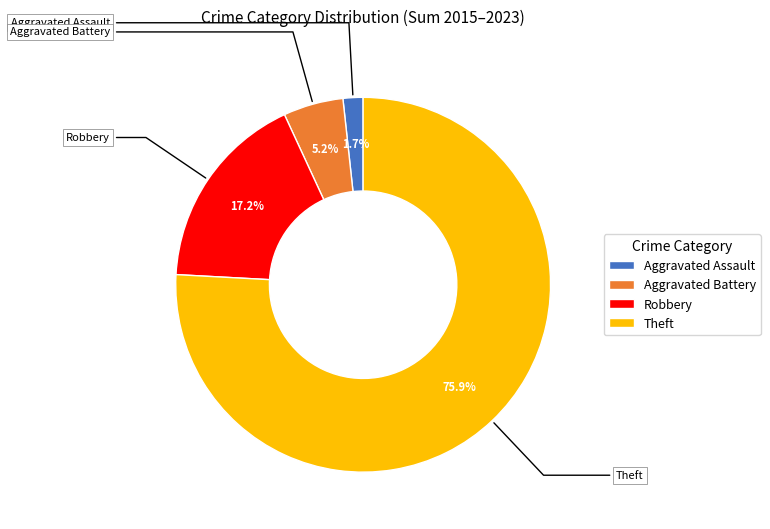

Which category has the biggest portion of the pie?

Theft